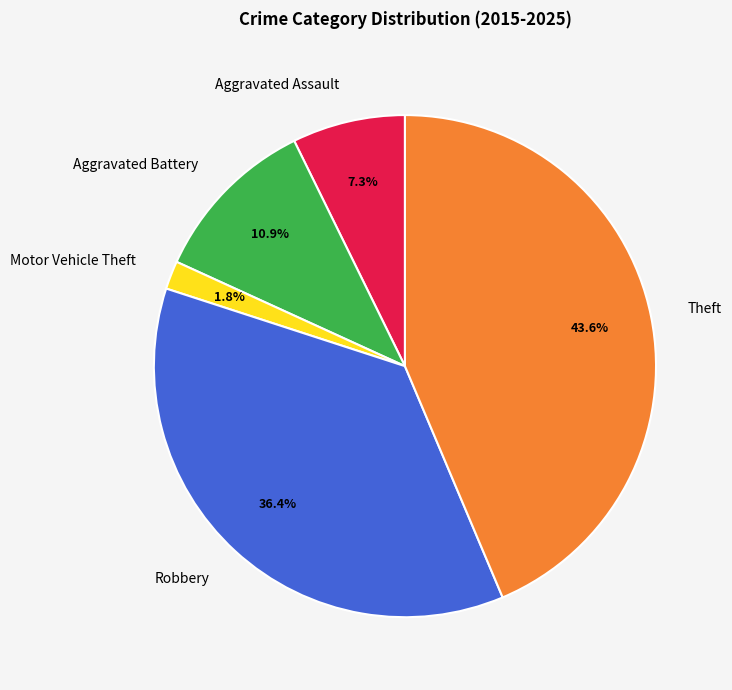

How many segments does this pie chart have?

5